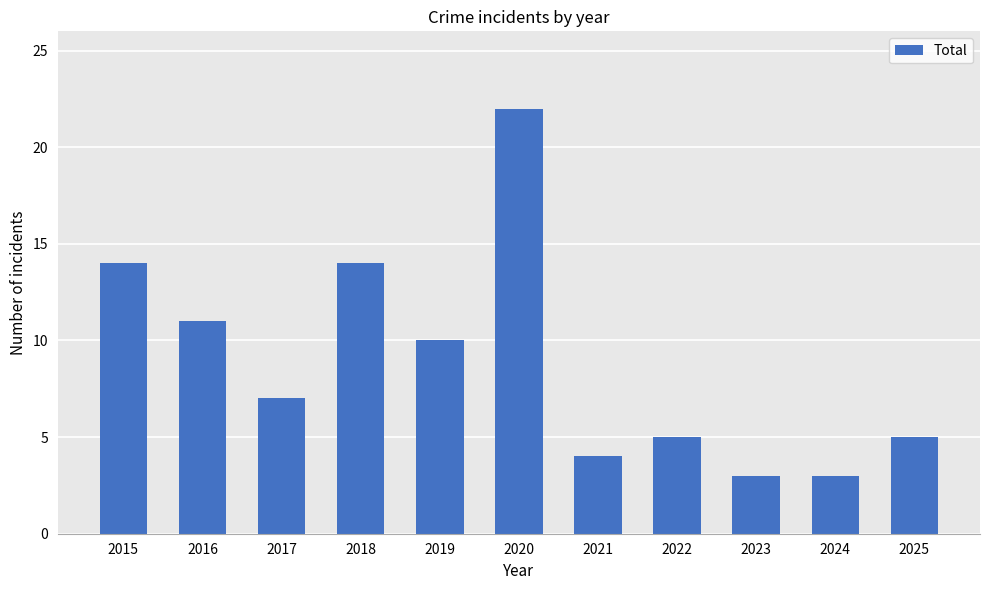

Between 2019 and 2015, which is larger?

2015